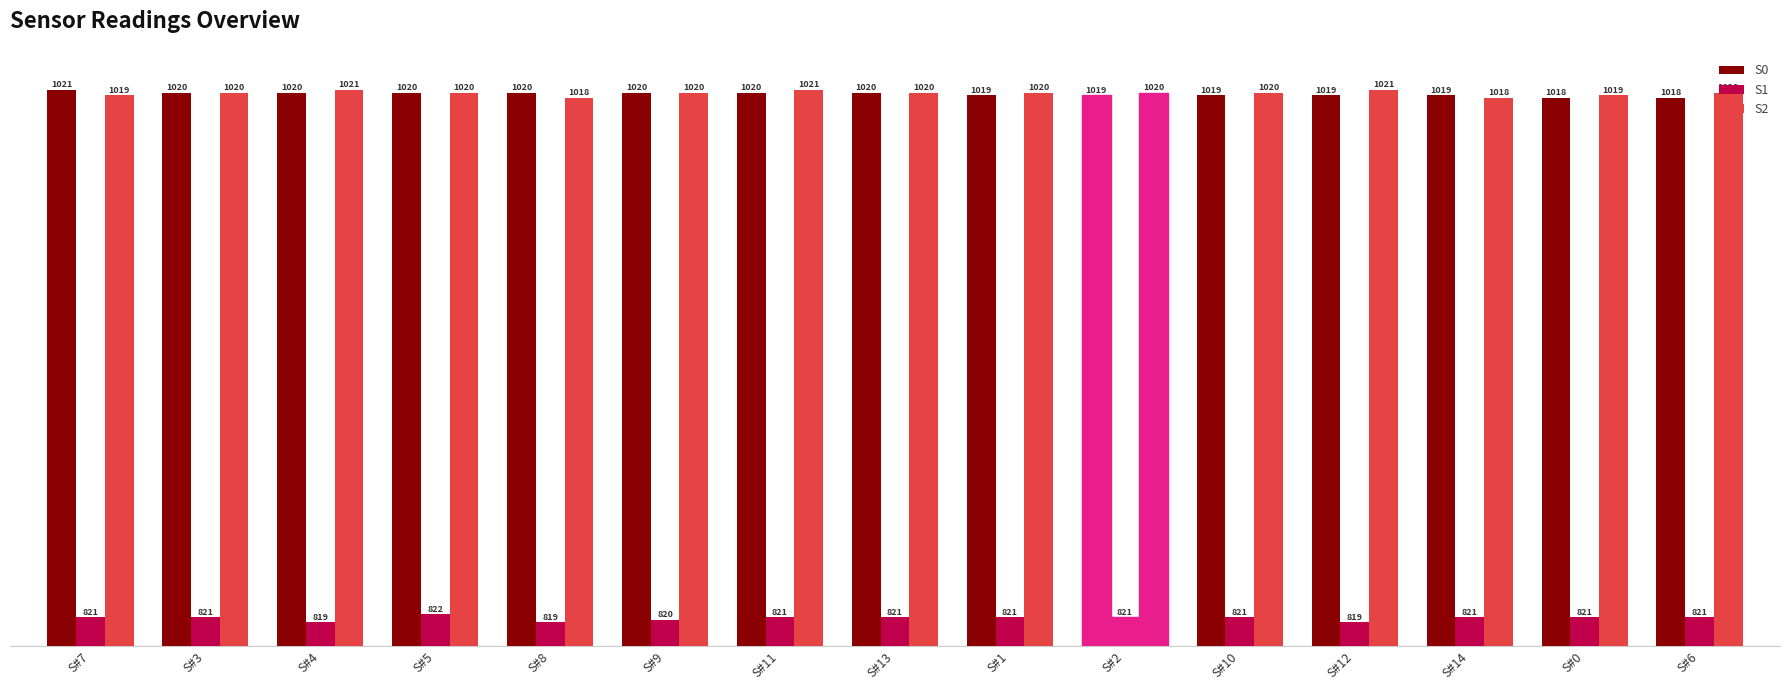

What is the difference between the second highest and minimum values in the S0 series?

2